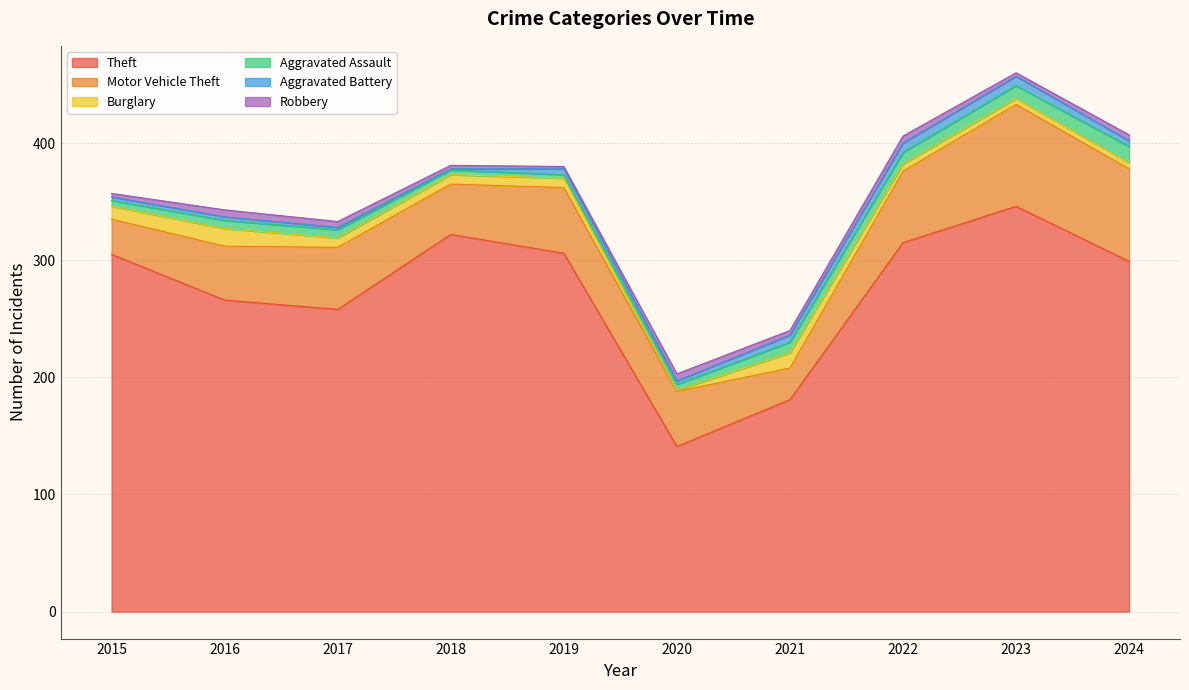

True or false: Burglary has a value of 2 at 2020.

False